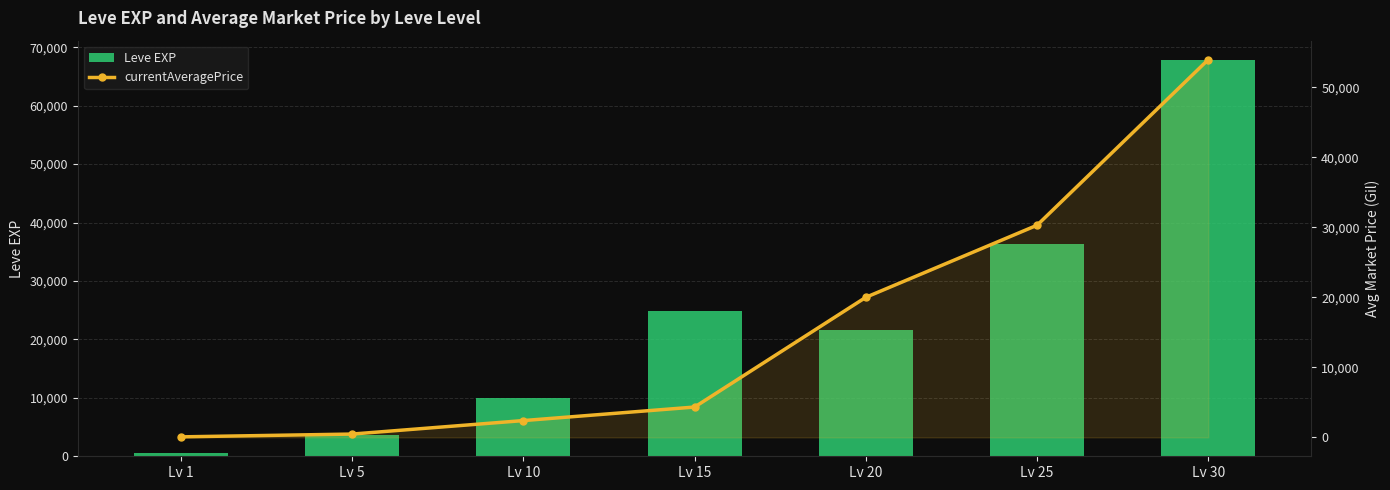

Rank the series by their maximum value, from highest to lowest.

Leve EXP, currentAveragePrice